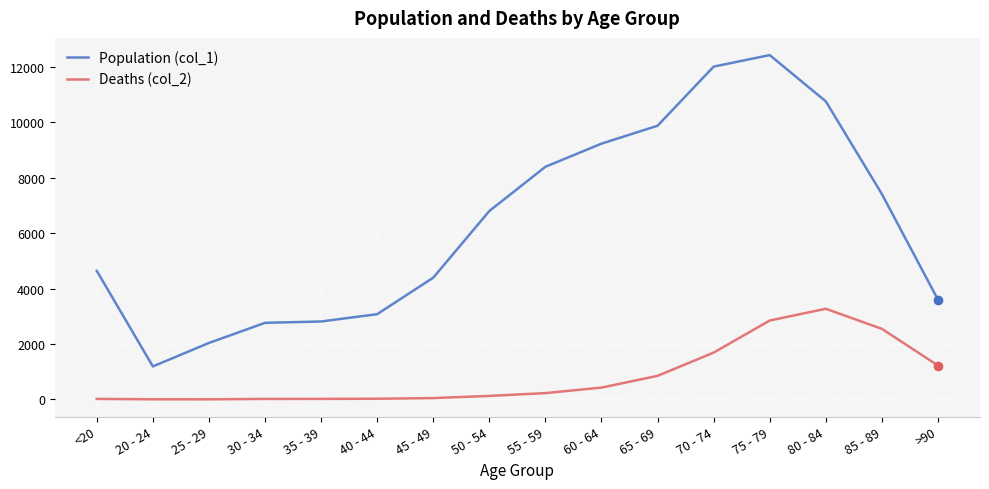

What is the maximum value shown in the chart?

12434